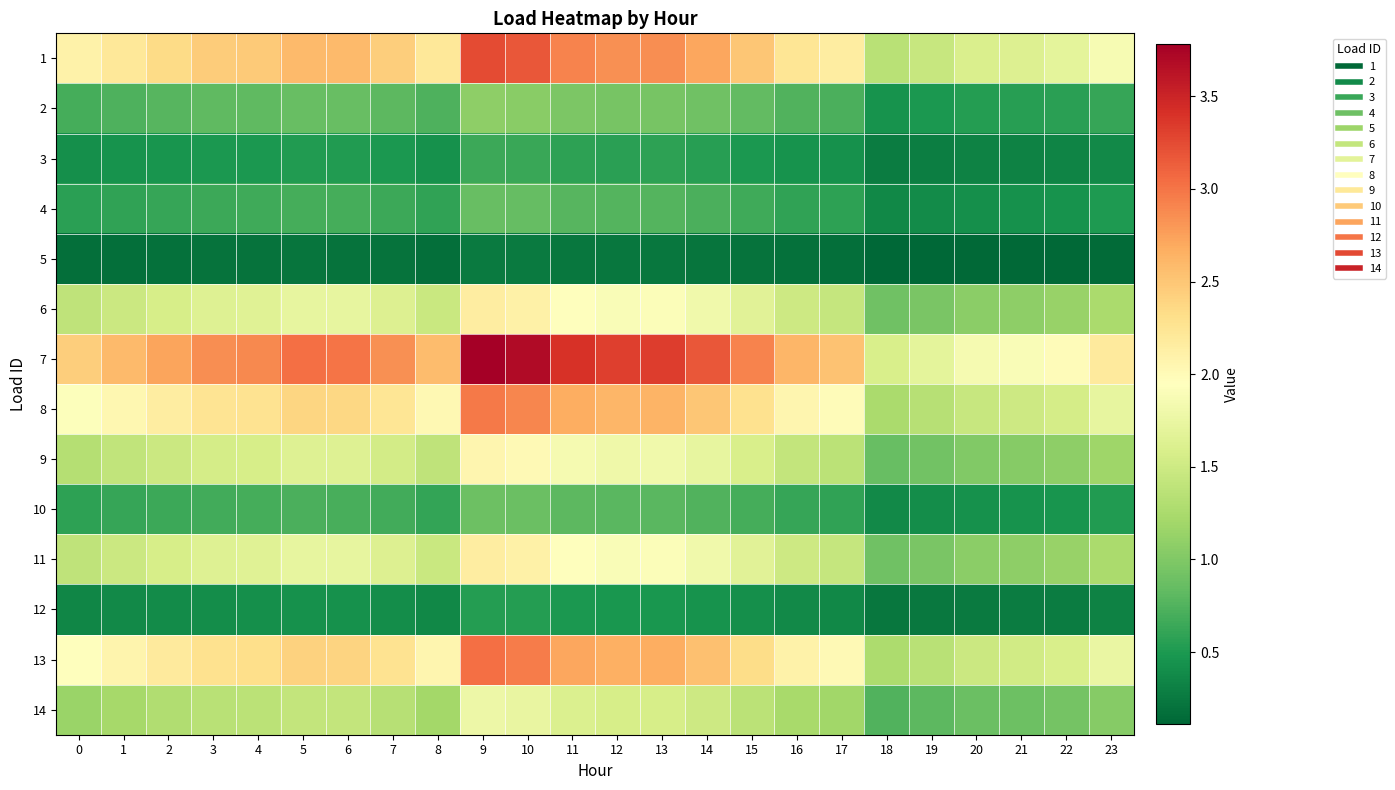

Reading left to right, transcribe all the data shown in this chart.

1: 0=2.1	1=2.2	2=2.3	3=2.4	4=2.5	5=2.6	6=2.6	7=2.4	8=2.2	9=3.2	10=3.2	11=2.9	12=2.8	13=2.9	14=2.7	15=2.5	16=2.2	17=2.2	18=1.4	19=1.5	20=1.6	21=1.6	22=1.7	23=1.9
2: 0=0.7	1=0.7	2=0.8	3=0.8	4=0.8	5=0.9	6=0.9	7=0.8	8=0.7	9=1.1	10=1.1	11=1.0	12=0.9	13=1.0	14=0.9	15=0.8	16=0.7	17=0.7	18=0.5	19=0.5	20=0.5	21=0.5	22=0.6	23=0.6
3: 0=0.4	1=0.4	2=0.5	3=0.5	4=0.5	5=0.5	6=0.5	7=0.5	8=0.4	9=0.6	10=0.6	11=0.6	12=0.6	13=0.6	14=0.5	15=0.5	16=0.4	17=0.4	18=0.3	19=0.3	20=0.3	21=0.3	22=0.3	23=0.4
4: 0=0.6	1=0.6	2=0.6	3=0.7	4=0.7	5=0.7	6=0.7	7=0.6	8=0.6	9=0.9	10=0.8	11=0.8	12=0.8	13=0.8	14=0.7	15=0.7	16=0.6	17=0.6	18=0.4	19=0.4	20=0.4	21=0.4	22=0.5	23=0.5
5: 0=0.2	1=0.2	2=0.2	3=0.2	4=0.2	5=0.2	6=0.2	7=0.2	8=0.2	9=0.3	10=0.3	11=0.2	12=0.2	13=0.2	14=0.2	15=0.2	16=0.2	17=0.2	18=0.1	19=0.1	20=0.1	21=0.1	22=0.1	23=0.2
6: 0=1.4	1=1.5	2=1.6	3=1.6	4=1.7	5=1.7	6=1.7	7=1.6	8=1.5	9=2.2	10=2.1	11=1.9	12=1.9	13=1.9	14=1.8	15=1.7	16=1.5	17=1.4	18=0.9	19=1.0	20=1.1	21=1.1	22=1.1	23=1.2
7: 0=2.4	1=2.6	2=2.7	3=2.9	4=2.9	5=3.0	6=3.0	7=2.8	8=2.6	9=3.8	10=3.7	11=3.4	12=3.3	13=3.3	14=3.2	15=2.9	16=2.6	17=2.5	18=1.6	19=1.7	20=1.9	21=1.9	22=2.0	23=2.2
8: 0=1.9	1=2.0	2=2.2	3=2.2	4=2.3	5=2.4	6=2.4	7=2.2	8=2.0	9=3.0	10=2.9	11=2.7	12=2.6	13=2.6	14=2.5	15=2.3	16=2.1	17=2.0	18=1.2	19=1.3	20=1.5	21=1.5	22=1.6	23=1.7
9: 0=1.3	1=1.4	2=1.5	3=1.6	4=1.6	5=1.6	6=1.6	7=1.5	8=1.4	9=2.1	10=2.0	11=1.8	12=1.8	13=1.8	14=1.7	15=1.6	16=1.4	17=1.4	18=0.9	19=0.9	20=1.0	21=1.0	22=1.1	23=1.2
10: 0=0.6	1=0.6	2=0.6	3=0.7	4=0.7	5=0.7	6=0.7	7=0.7	8=0.6	9=0.9	10=0.9	11=0.8	12=0.8	13=0.8	14=0.8	15=0.7	16=0.6	17=0.6	18=0.4	19=0.4	20=0.4	21=0.5	22=0.5	23=0.5
11: 0=1.4	1=1.5	2=1.6	3=1.6	4=1.7	5=1.7	6=1.7	7=1.6	8=1.5	9=2.2	10=2.1	11=1.9	12=1.9	13=1.9	14=1.8	15=1.7	16=1.5	17=1.4	18=0.9	19=1.0	20=1.1	21=1.1	22=1.1	23=1.2
12: 0=0.3	1=0.4	2=0.4	3=0.4	4=0.4	5=0.4	6=0.4	7=0.4	8=0.4	9=0.5	10=0.5	11=0.5	12=0.5	13=0.5	14=0.5	15=0.4	16=0.4	17=0.4	18=0.2	19=0.2	20=0.3	21=0.3	22=0.3	23=0.3
13: 0=2.0	1=2.1	2=2.2	3=2.3	4=2.3	5=2.4	6=2.4	7=2.3	8=2.1	9=3.0	10=3.0	11=2.7	12=2.7	13=2.7	14=2.5	15=2.3	16=2.1	17=2.0	18=1.3	19=1.4	20=1.5	21=1.5	22=1.6	23=1.7
14: 0=1.2	1=1.2	2=1.3	3=1.3	4=1.4	5=1.4	6=1.4	7=1.3	8=1.2	9=1.8	10=1.7	11=1.6	12=1.6	13=1.6	14=1.5	15=1.4	16=1.2	17=1.2	18=0.7	19=0.8	20=0.9	21=0.9	22=0.9	23=1.0